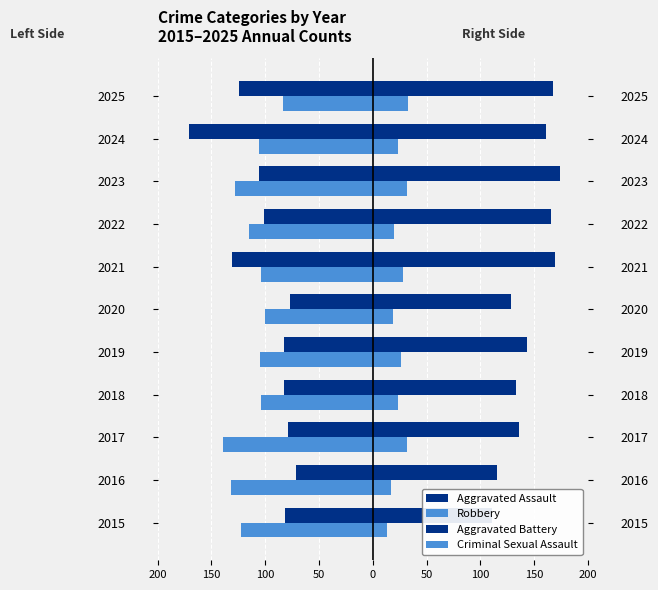

Rank the series at 100 from highest to lowest value.

Aggravated Battery, Criminal Sexual Assault, Aggravated Assault, Robbery